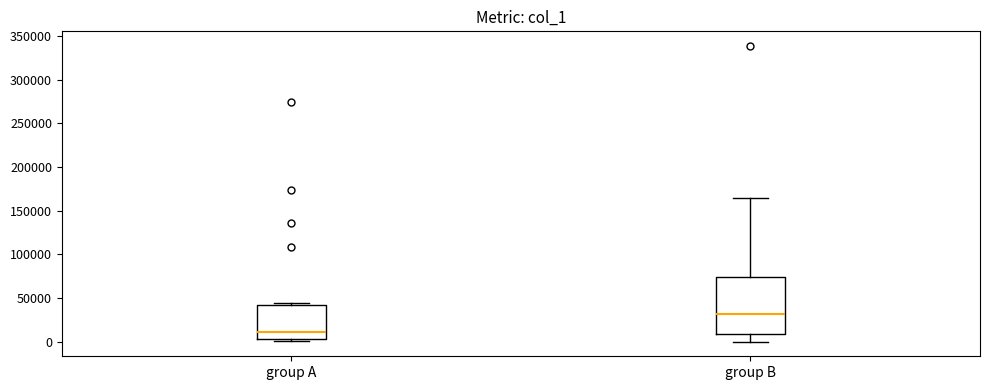

Which box is the tallest, from its lower edge to its upper edge?

group B